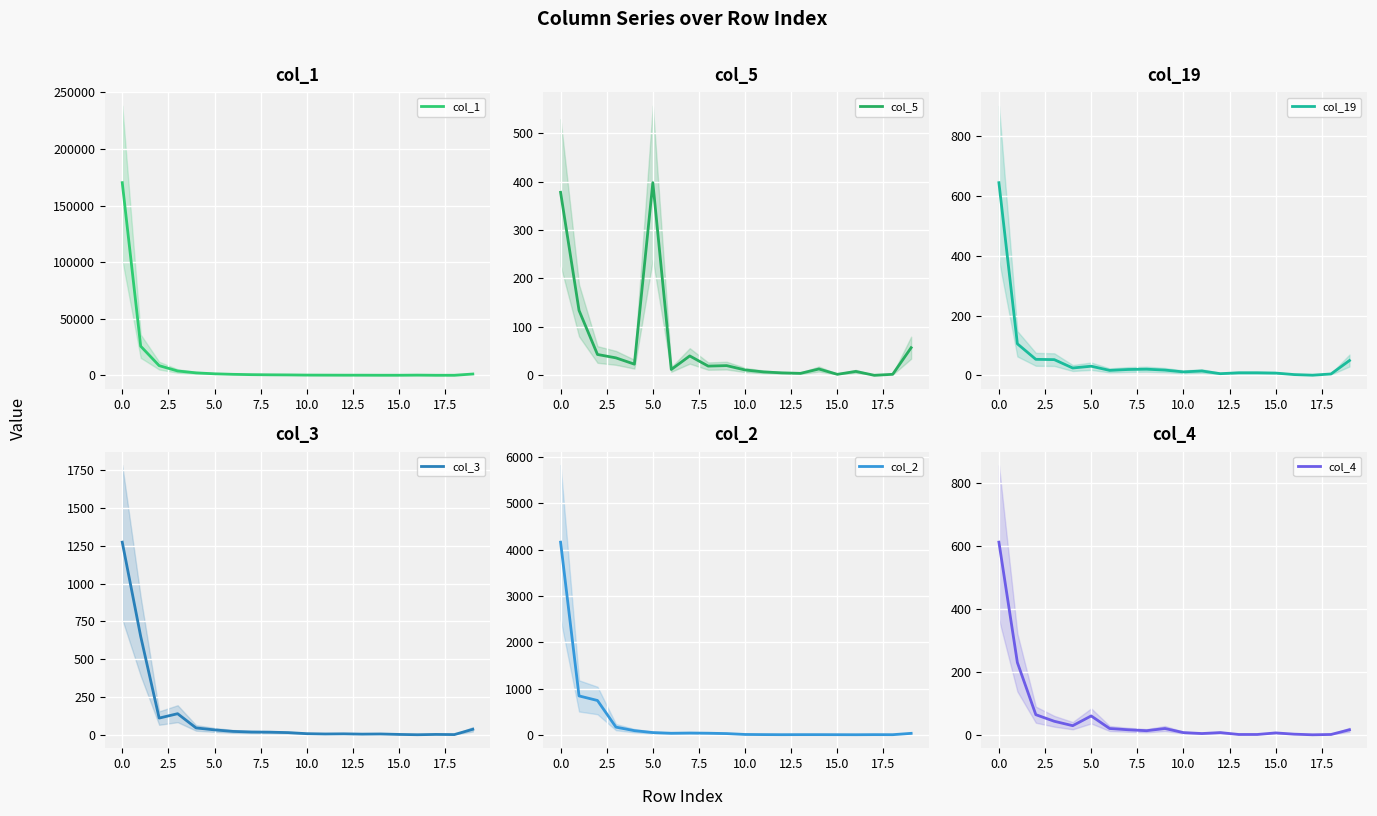

How many data points in col_5 are above 19?

9